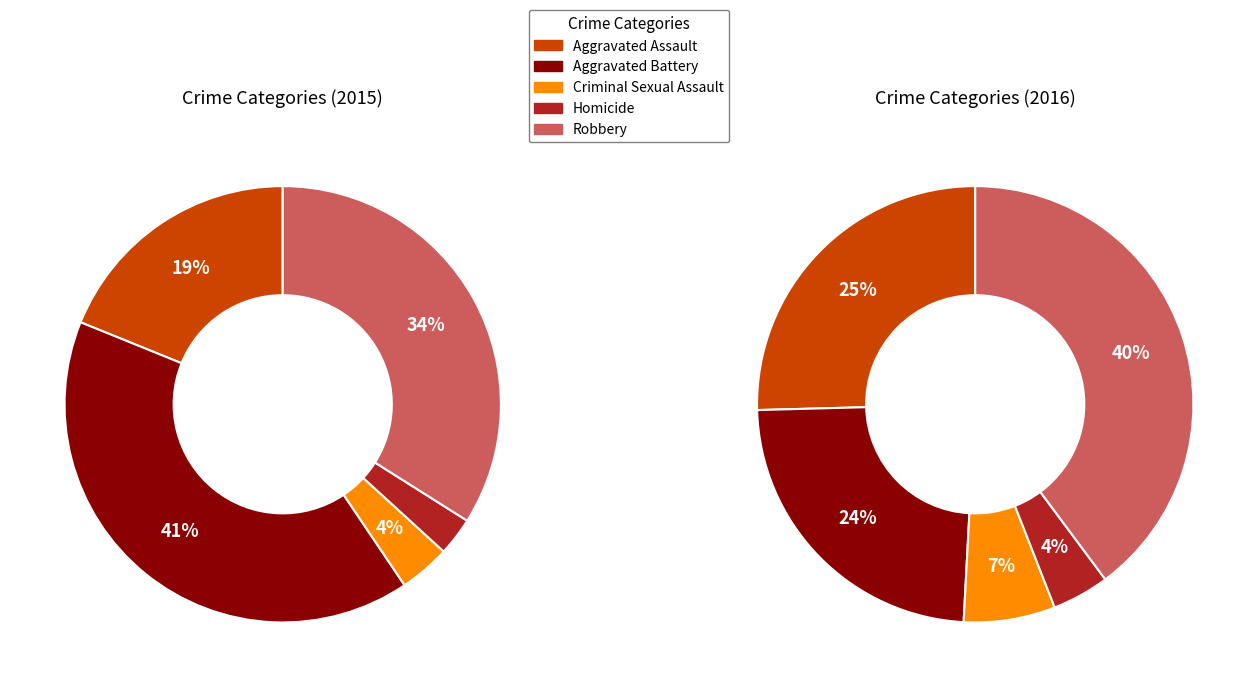

How many slices are in this pie chart?

5